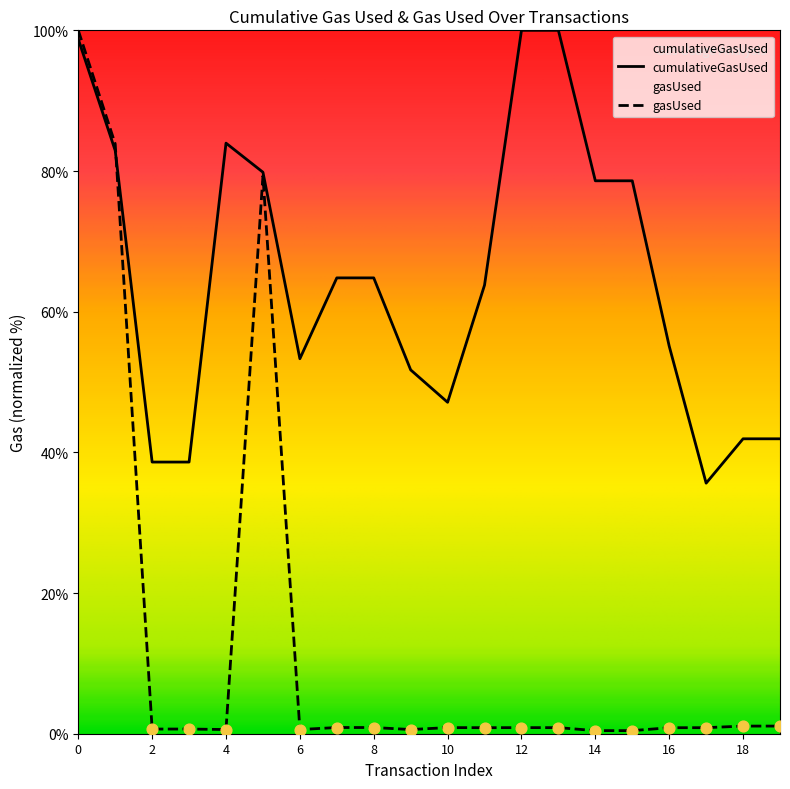

What is the total value across all series at 5?

159.1